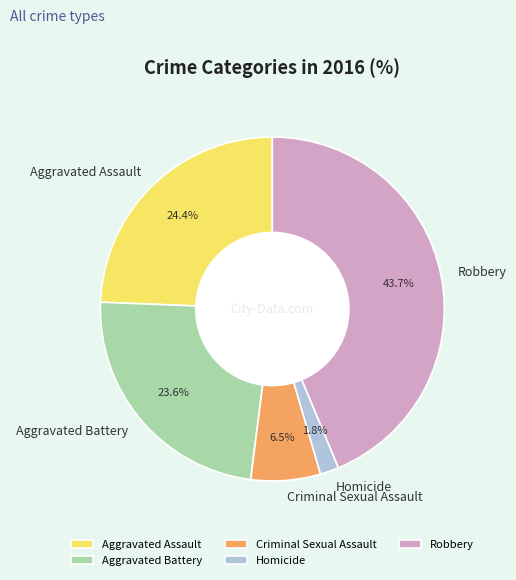

Does Criminal Sexual Assault account for over 50% of the chart?

No